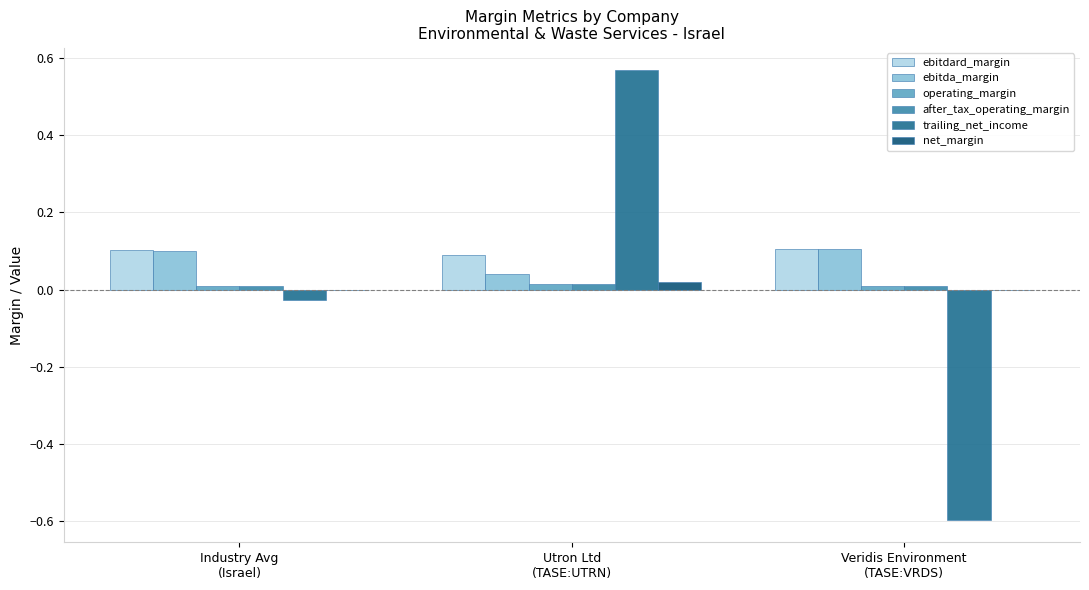

The value of trailing_net_income at Industry Avg
(Israel) is -0.0. True or false?

True